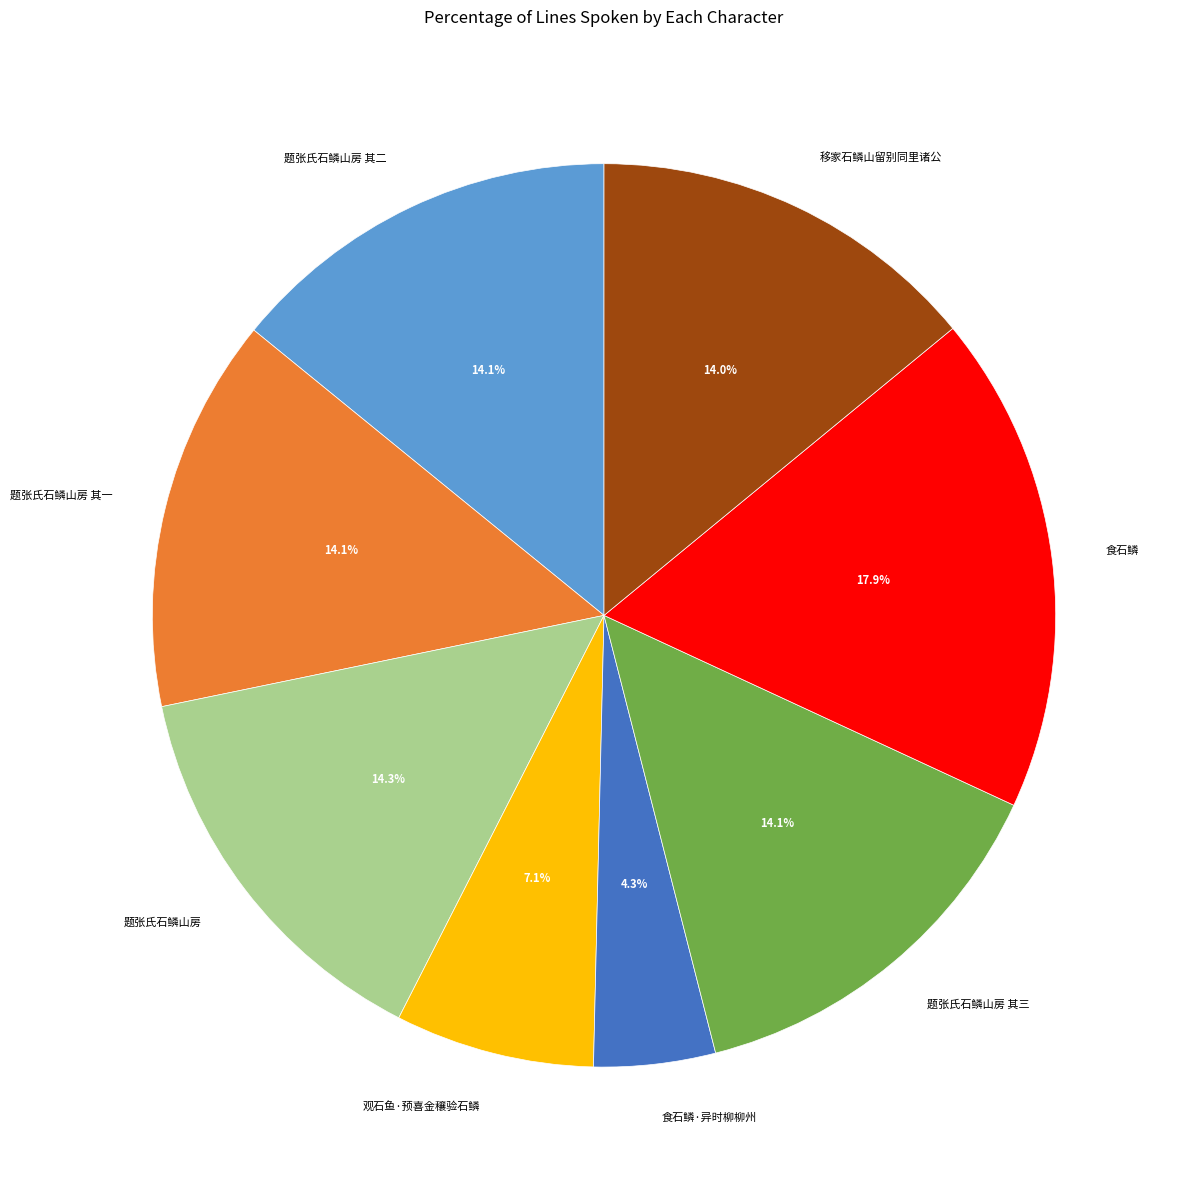

To the nearest percent, what is the difference between the 食石鳞 and 题张氏石鳞山房 其一 slice percentages?

4%